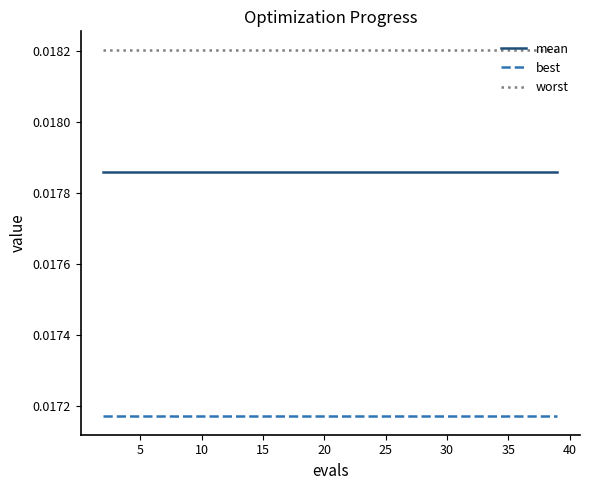

Rank the series by their maximum value, from lowest to highest.

best, mean, worst